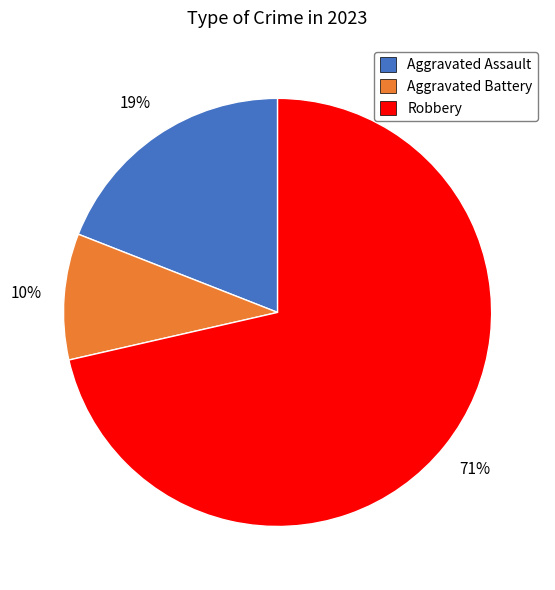

How many segments does this pie chart have?

3